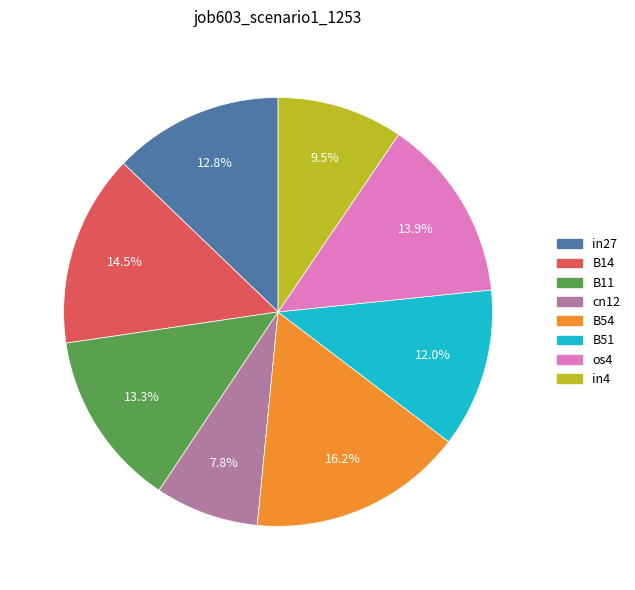

Is it true that B51 is 12% of the pie?

True